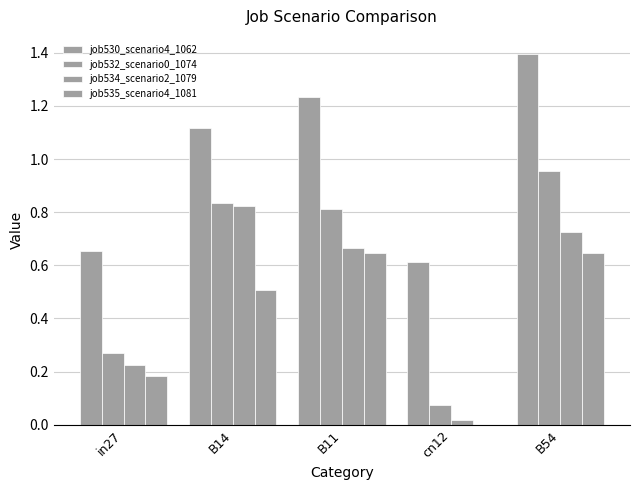

Are the bars grouped side by side (vs. stacked)?

Yes